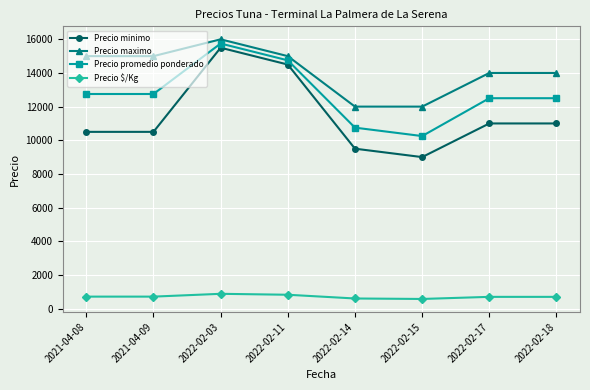

What is the sum of all Precio $/Kg values?

5664